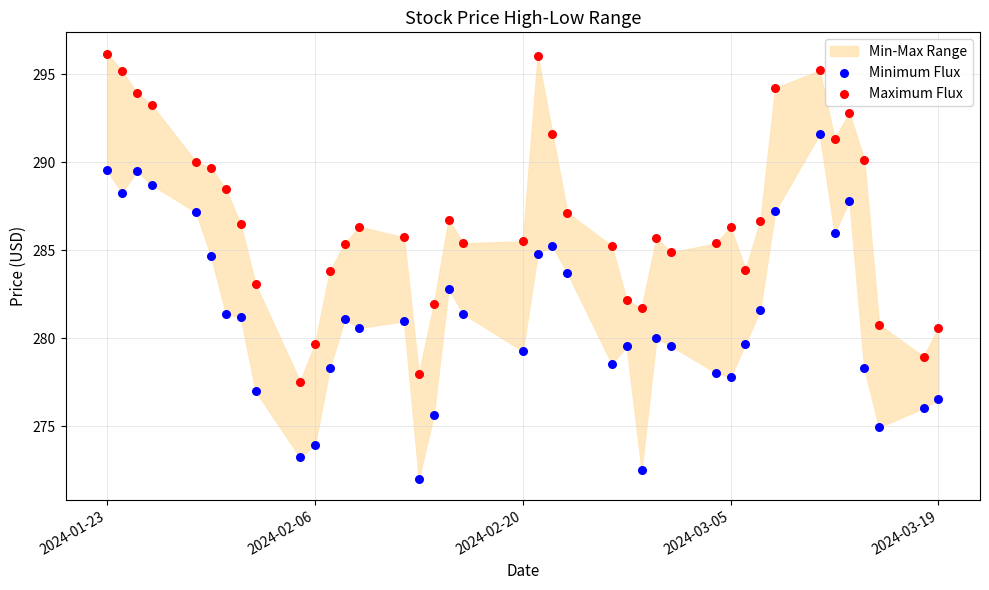

Which series has the largest Y range (max minus min)?

Minimum Flux